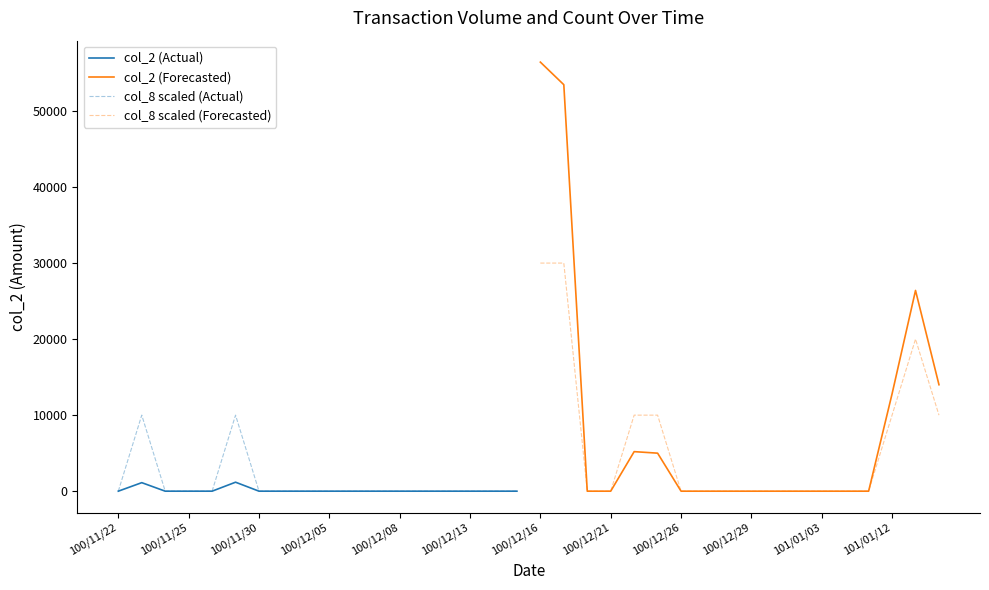

What is the average value of the col_2 (Actual) series?

128